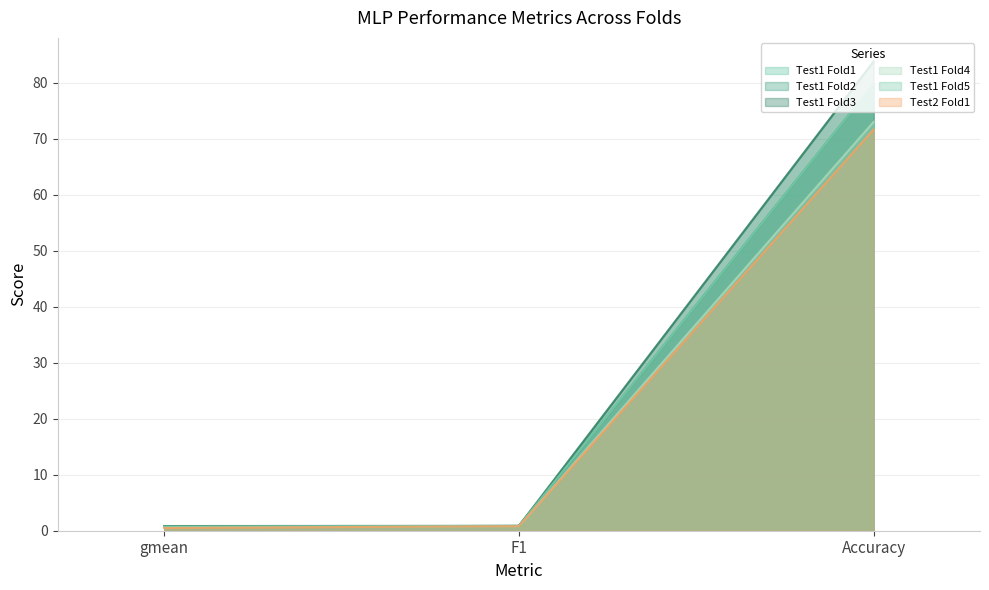

True or false: Test1 Fold5 has a value of 21.2 at Accuracy.

False